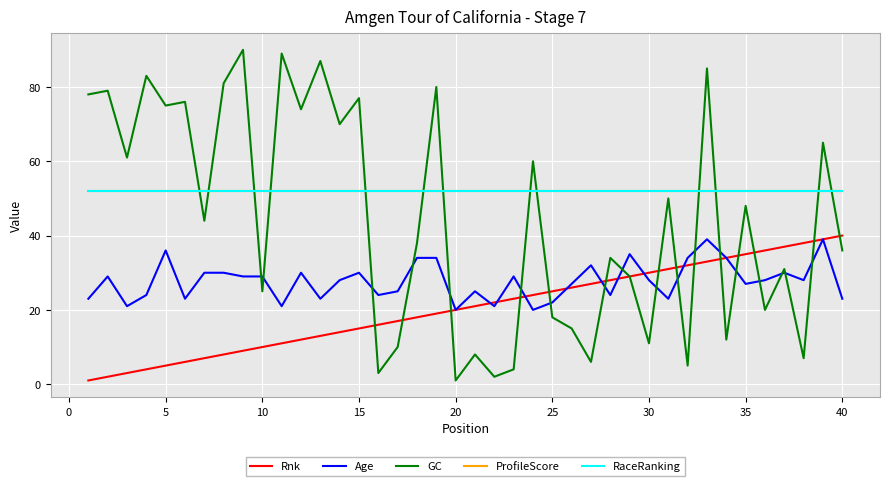

Is this an area chart (filled region under the line)?

No